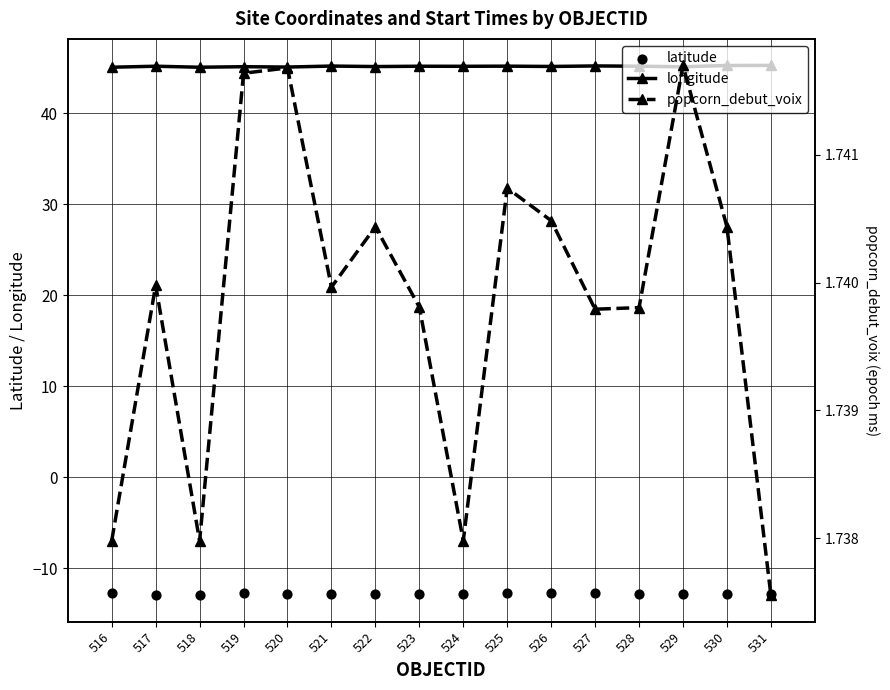

What is the total value across all series at 519?

34.1